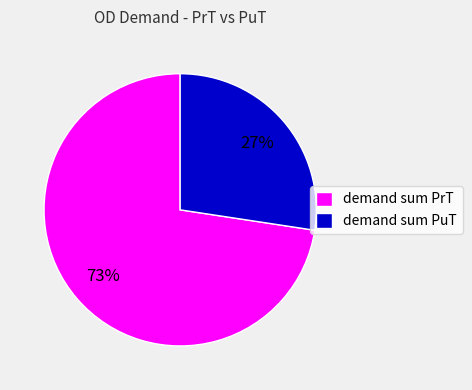

Is it true that demand sum PuT is 27% of the pie?

True